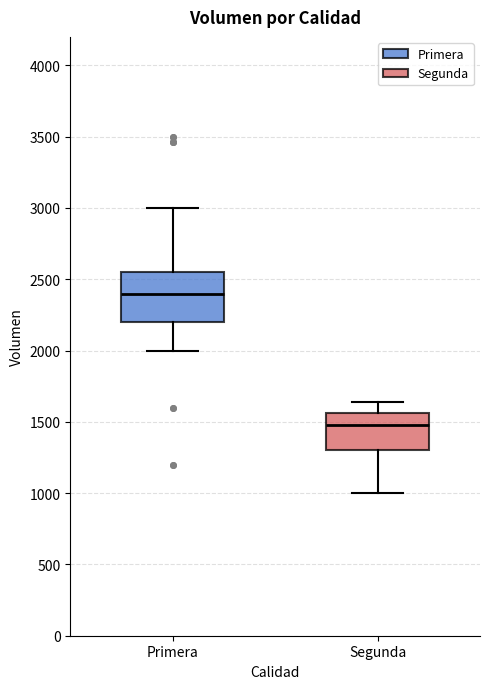

Which box's median line is the highest?

Primera